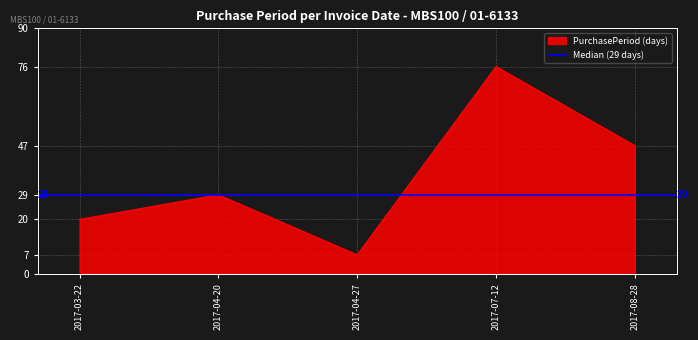

How many values are between 20 and 47?

3